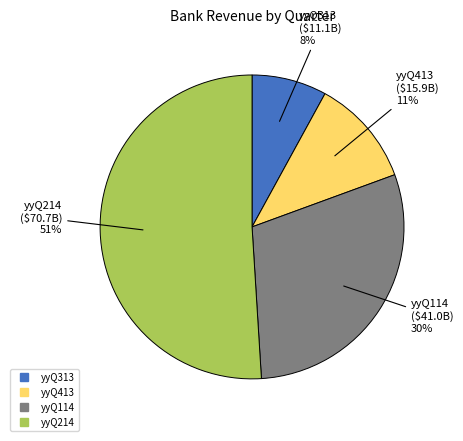

To the nearest percent, what is the difference between the largest and smallest slice percentages?

43%